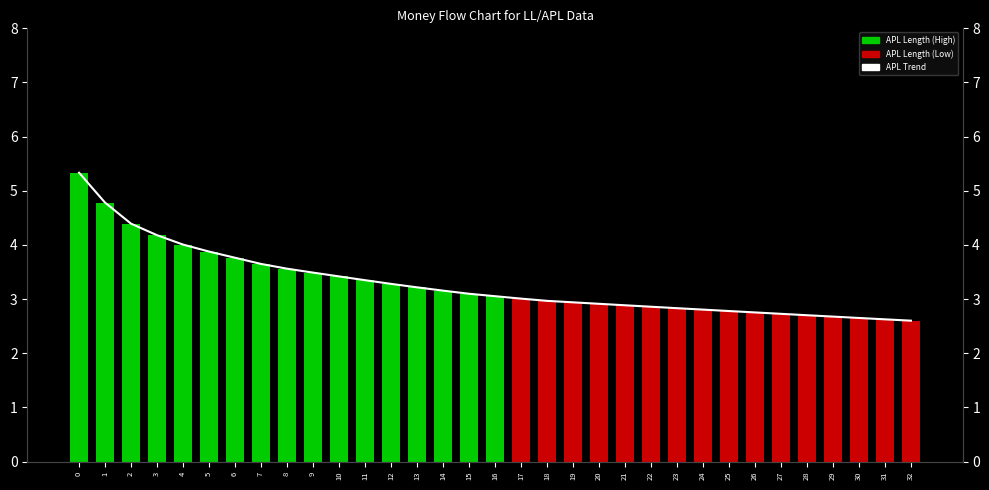

Which category has the lowest value in the APL Trend series?

32